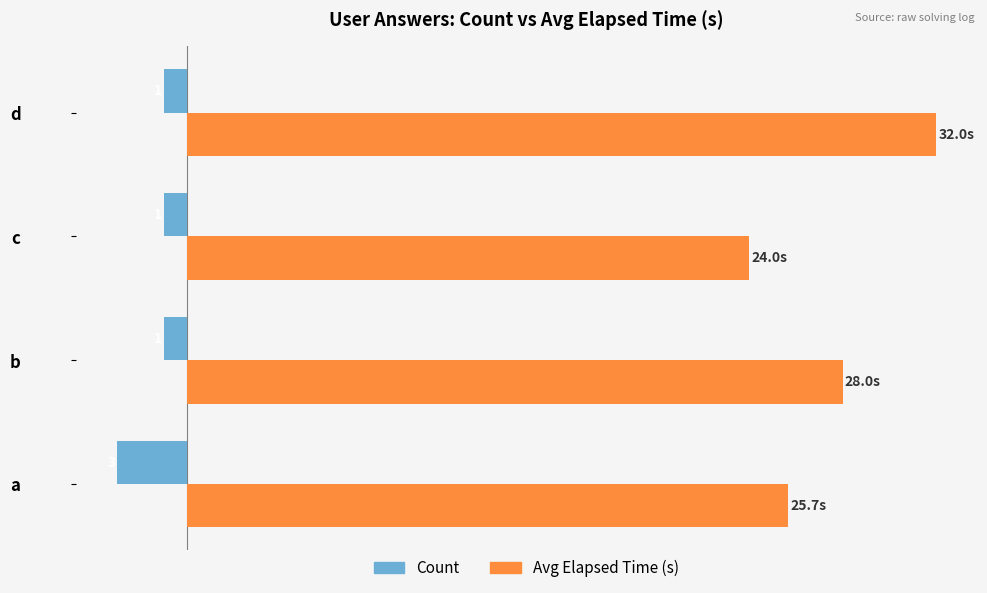

What are all the series names shown in the legend?

Count, Avg Elapsed Time (s)